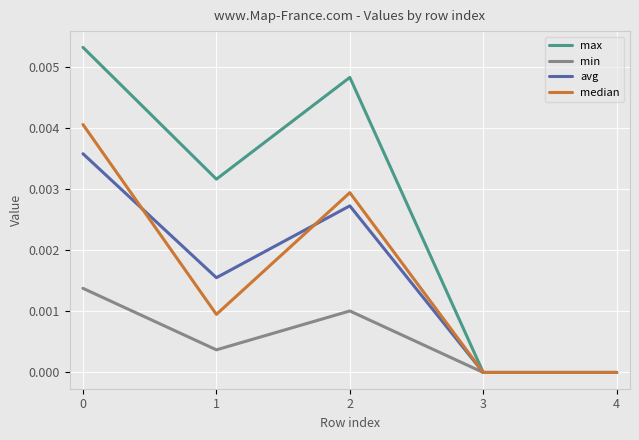

Does the chart display data point markers on the line(s)?

No